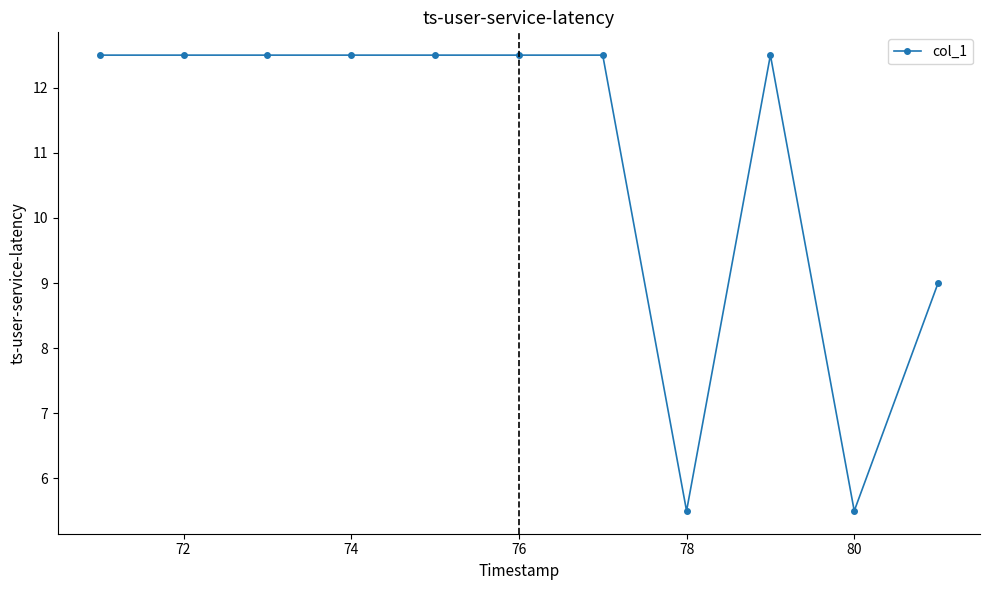

What is the value of the 5th point from the left?

12.5